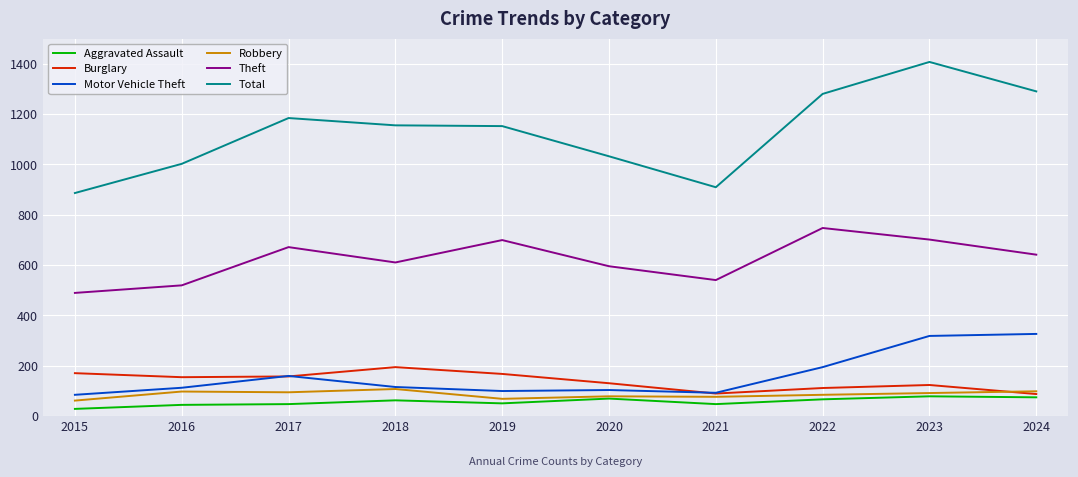

What is the approximate value of Motor Vehicle Theft at 2023, to the nearest 5?

320